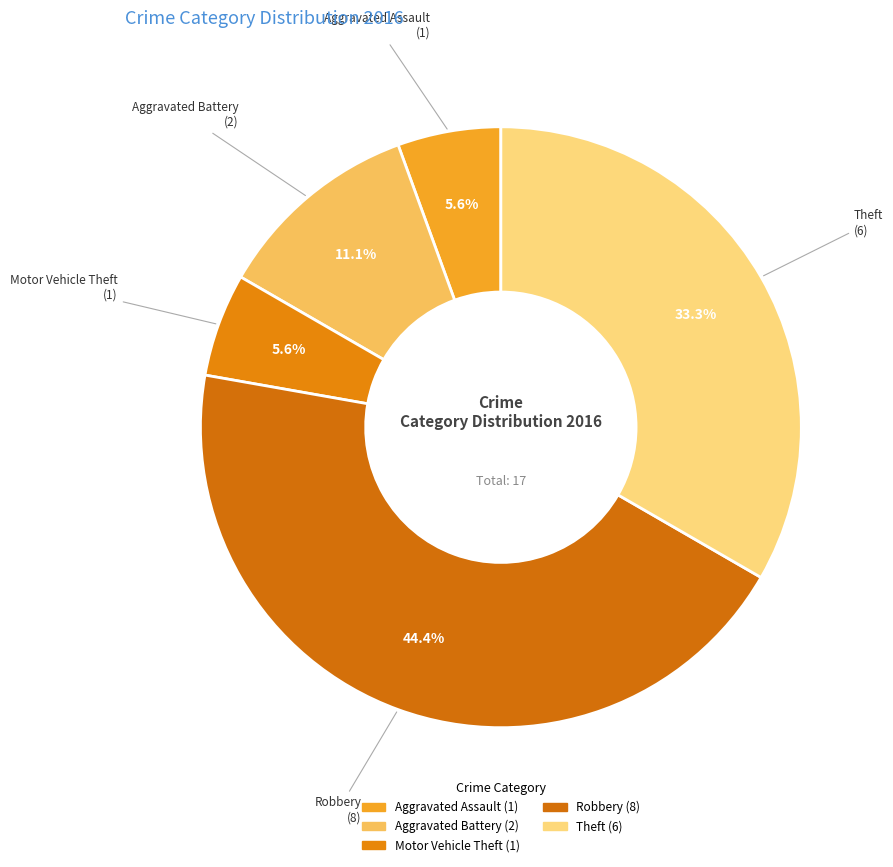

Does Aggravated Battery account for over 50% of the chart?

No